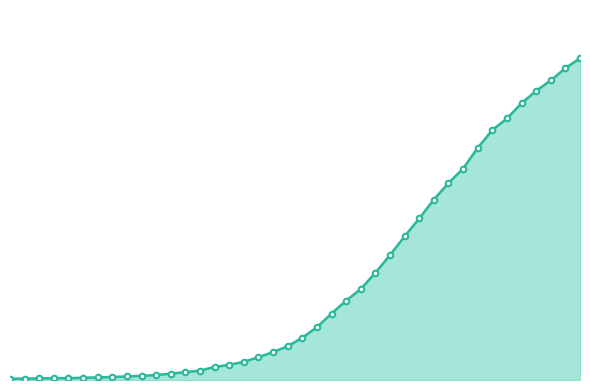

What is the difference between the second highest and minimum values?

1976